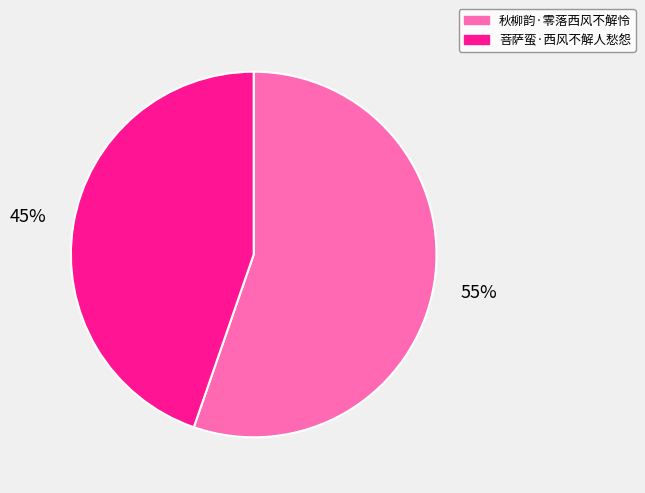

How many slices are in this pie chart?

2